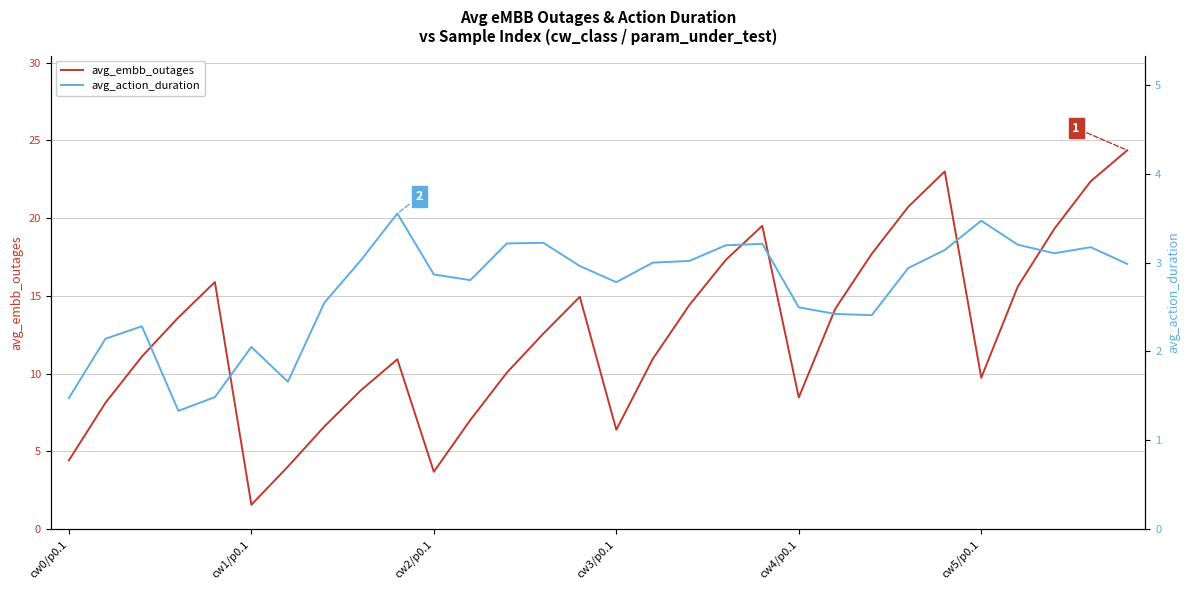

Does the chart have visible grid lines?

Yes